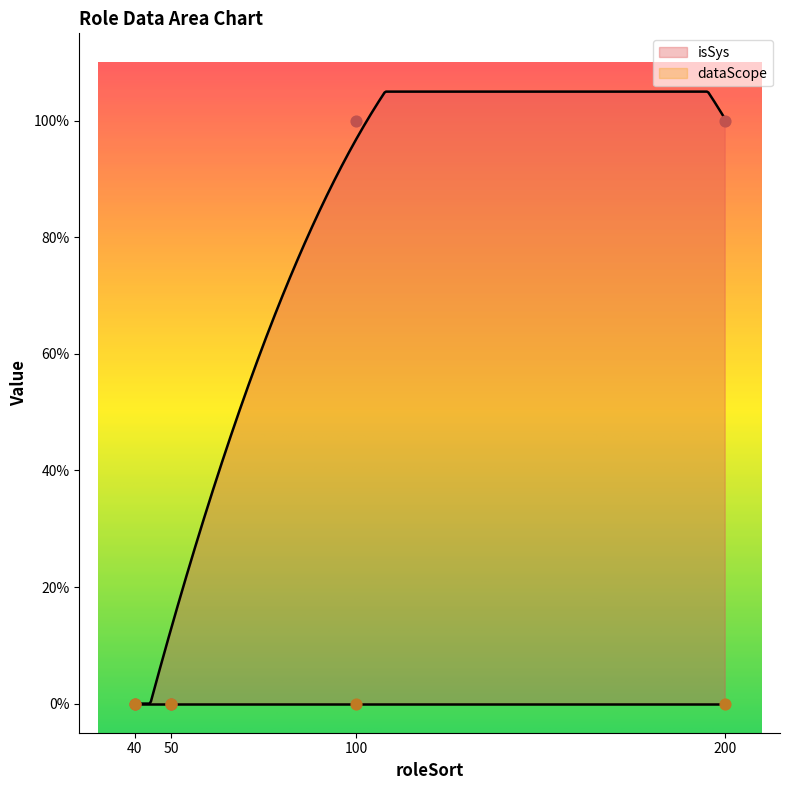

What is the change in value from 40 to 100?

+1